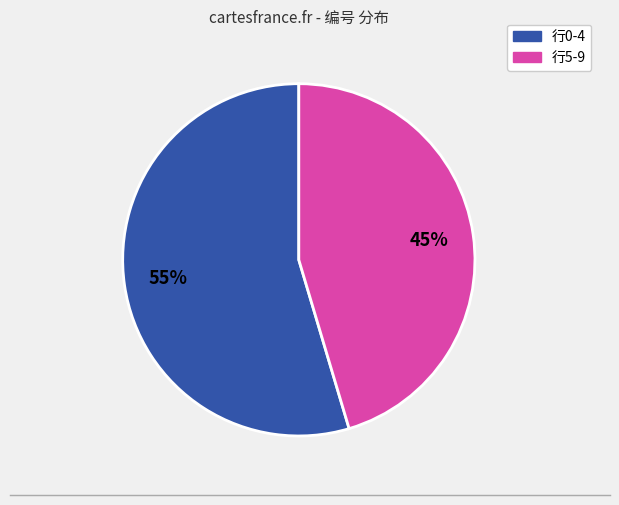

Does any single category account for the majority?

Yes